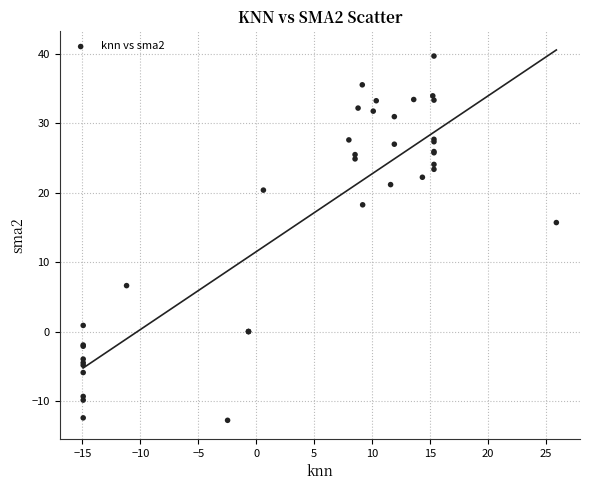

What Y value in the scatter plot is closest to 13?

15.7